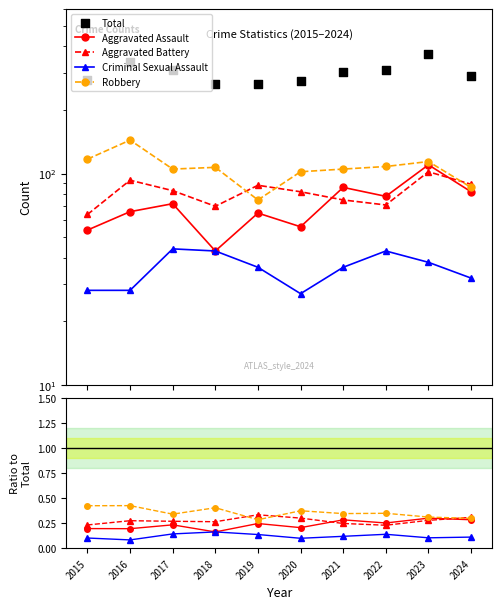

Which series has the widest spread of Y values?

Total